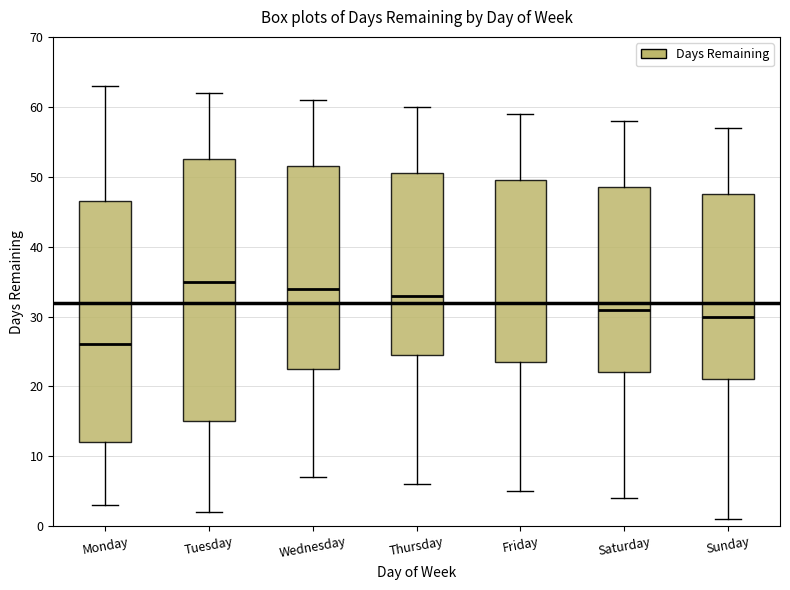

Comparing the boxes themselves (not the whiskers), which one is the tallest?

Tuesday